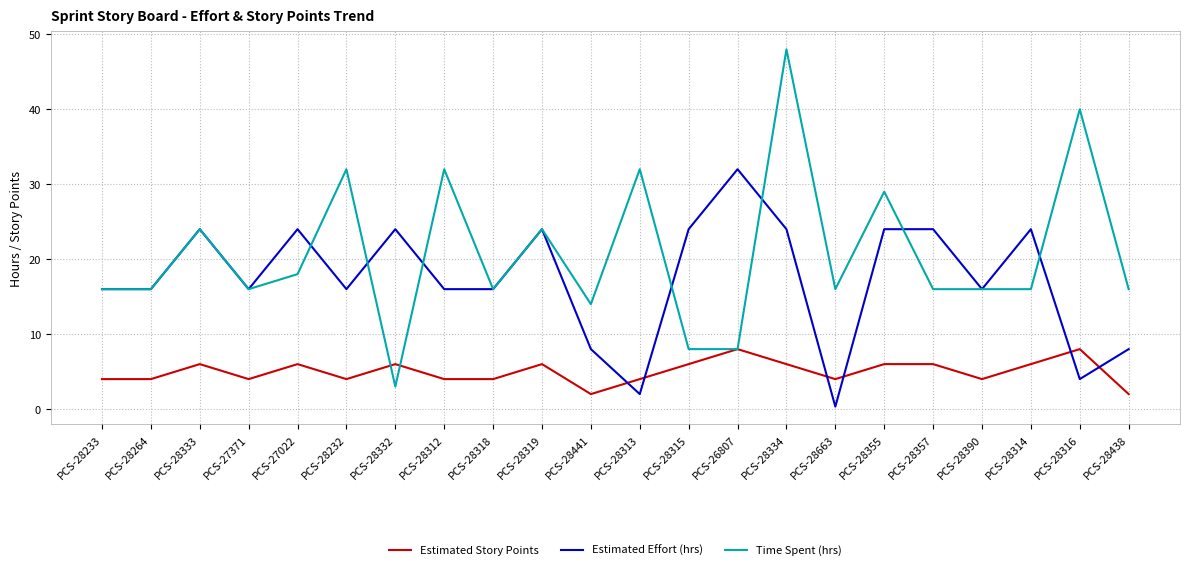

The value of Time Spent (hrs) at PCS-28264 is 16.0. True or false?

True